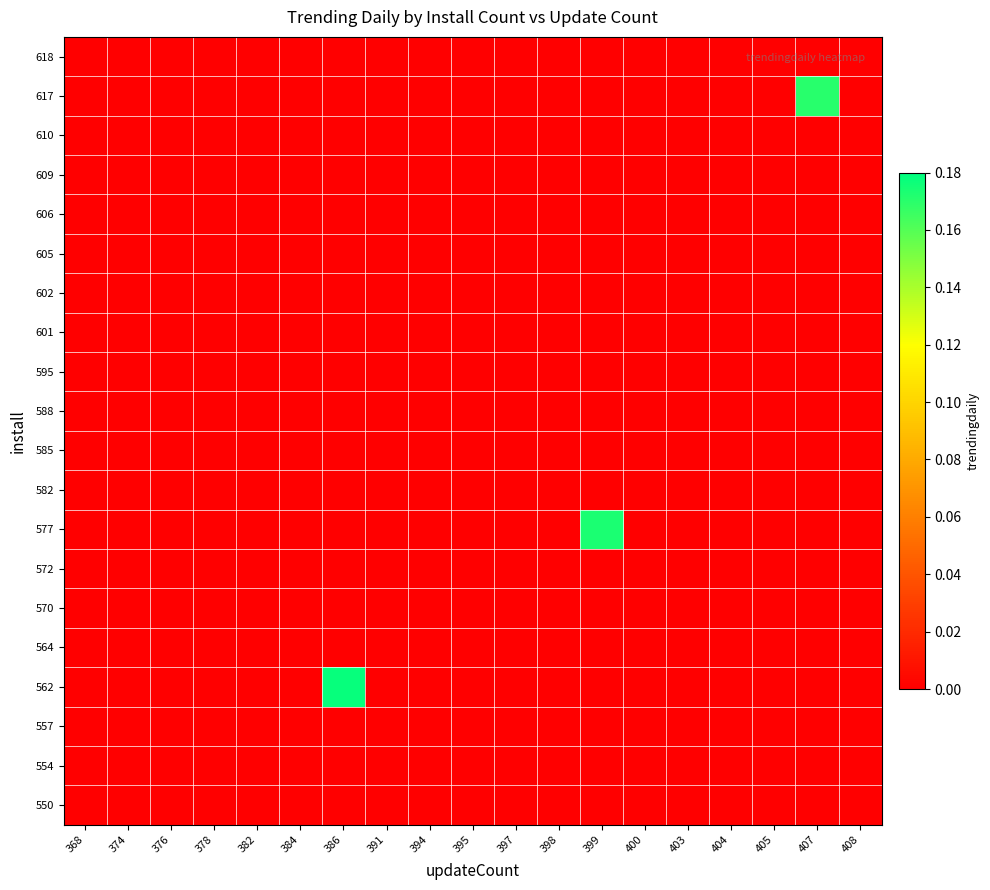

Which has a higher value, 374 or 378?

374